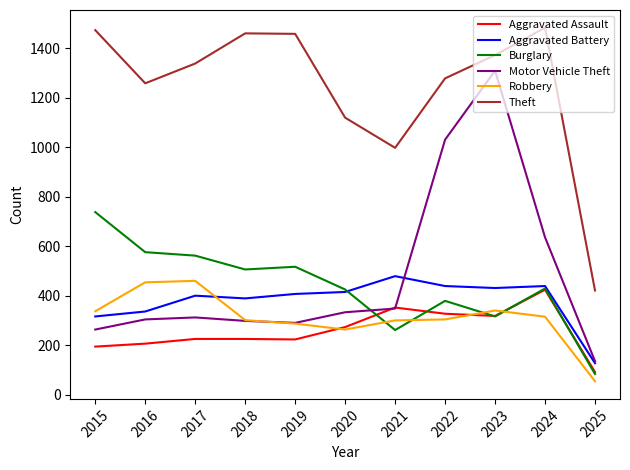

Read the Robbery value at 2024.

315